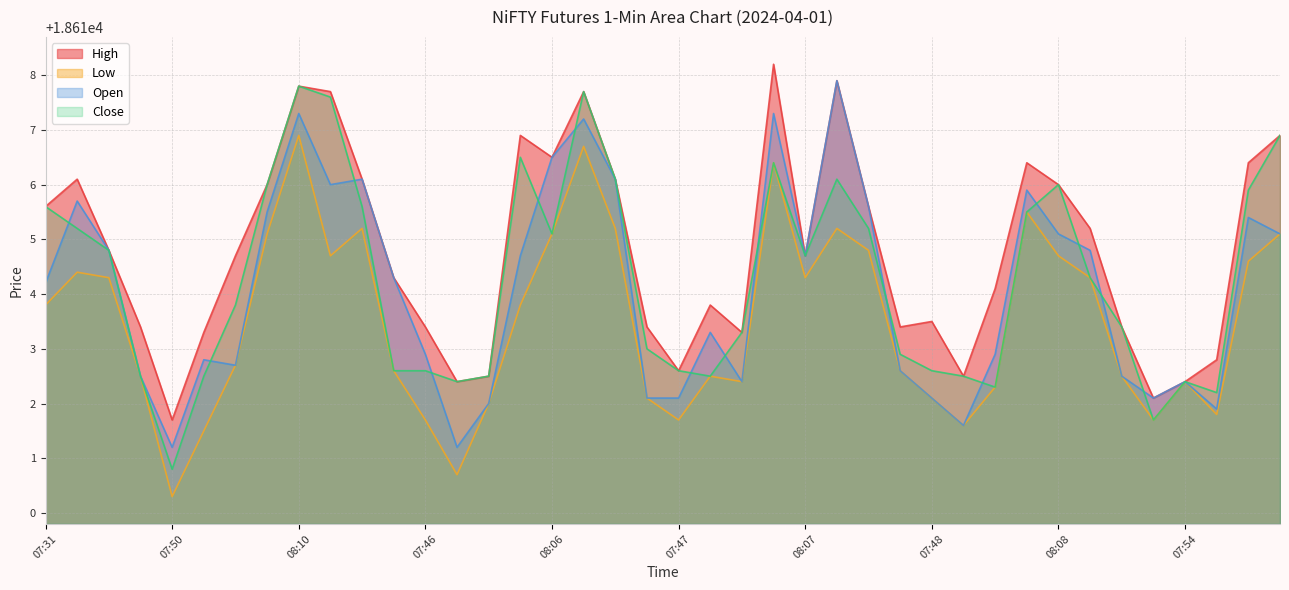

What is the difference between the highest and lowest values at 08:09?

1.8